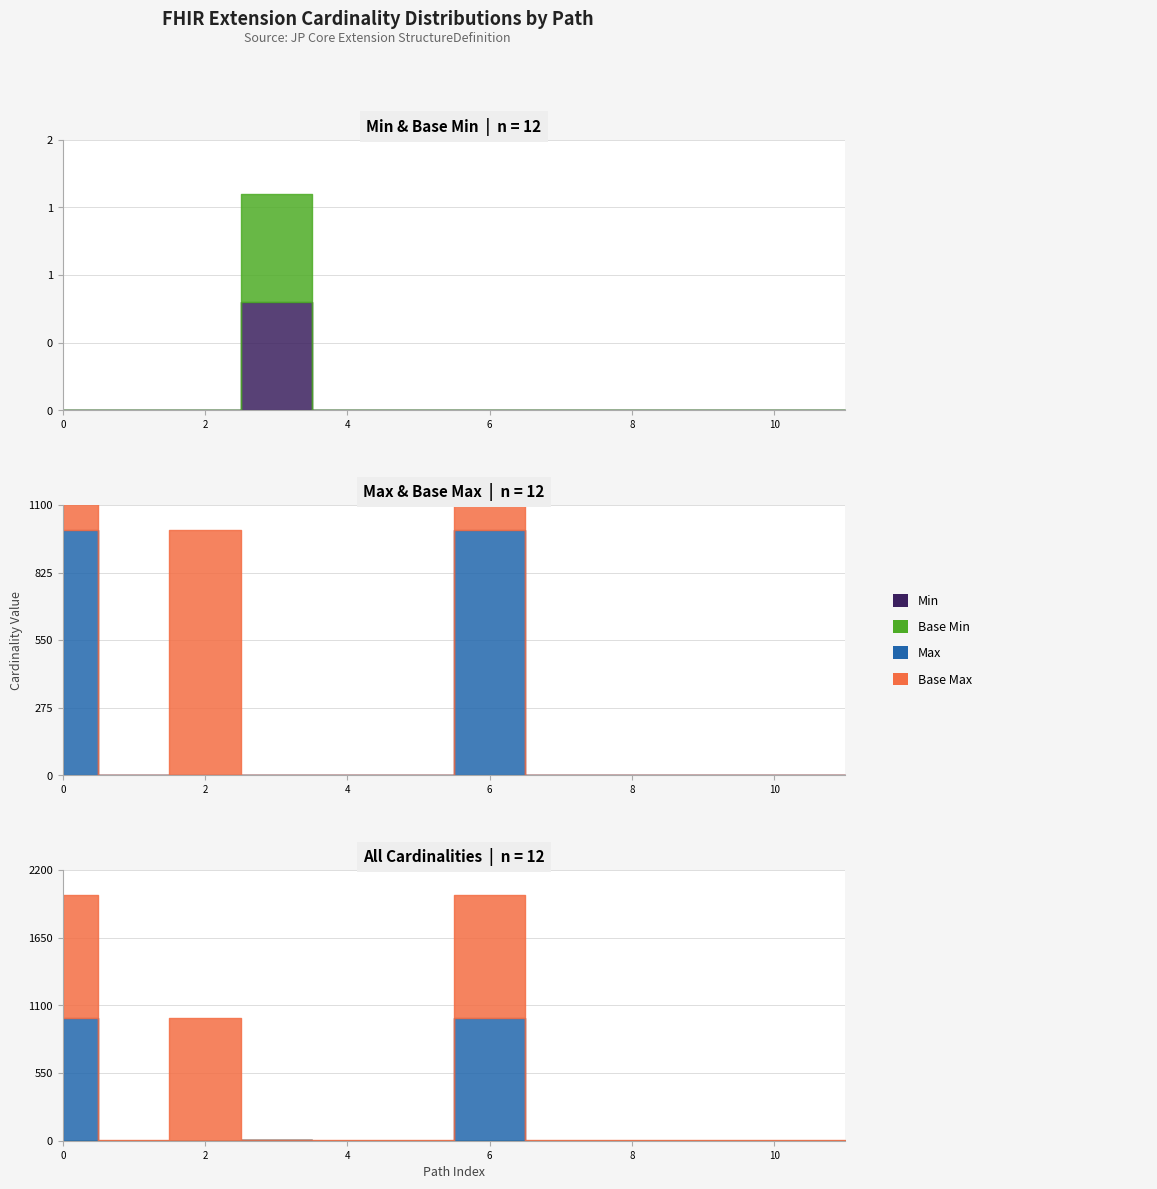

How many values in the Min series exceed 0?

1